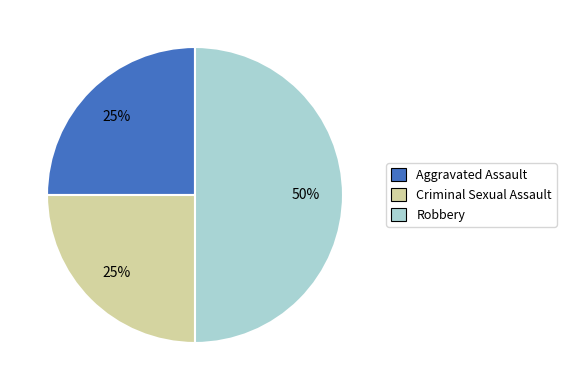

Does Aggravated Assault account for over 50% of the chart?

No